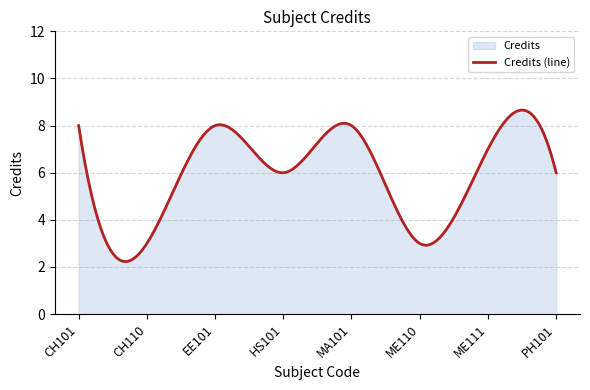

Reading left to right, what are all the values shown in this chart?

8	3	8	6	8	3	7	6